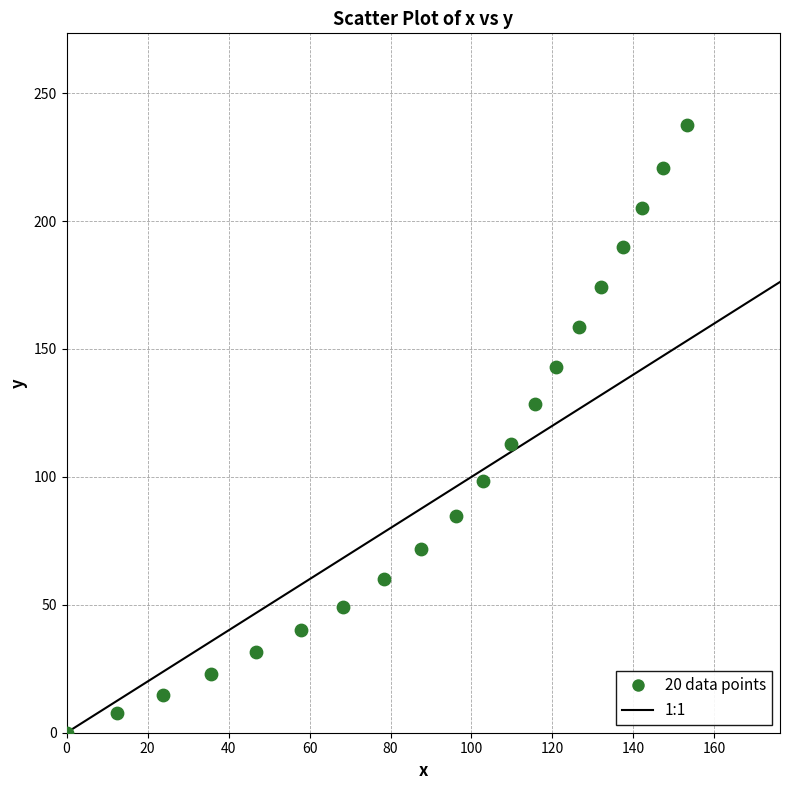

What is the range of Y values (max minus min)?

237.7